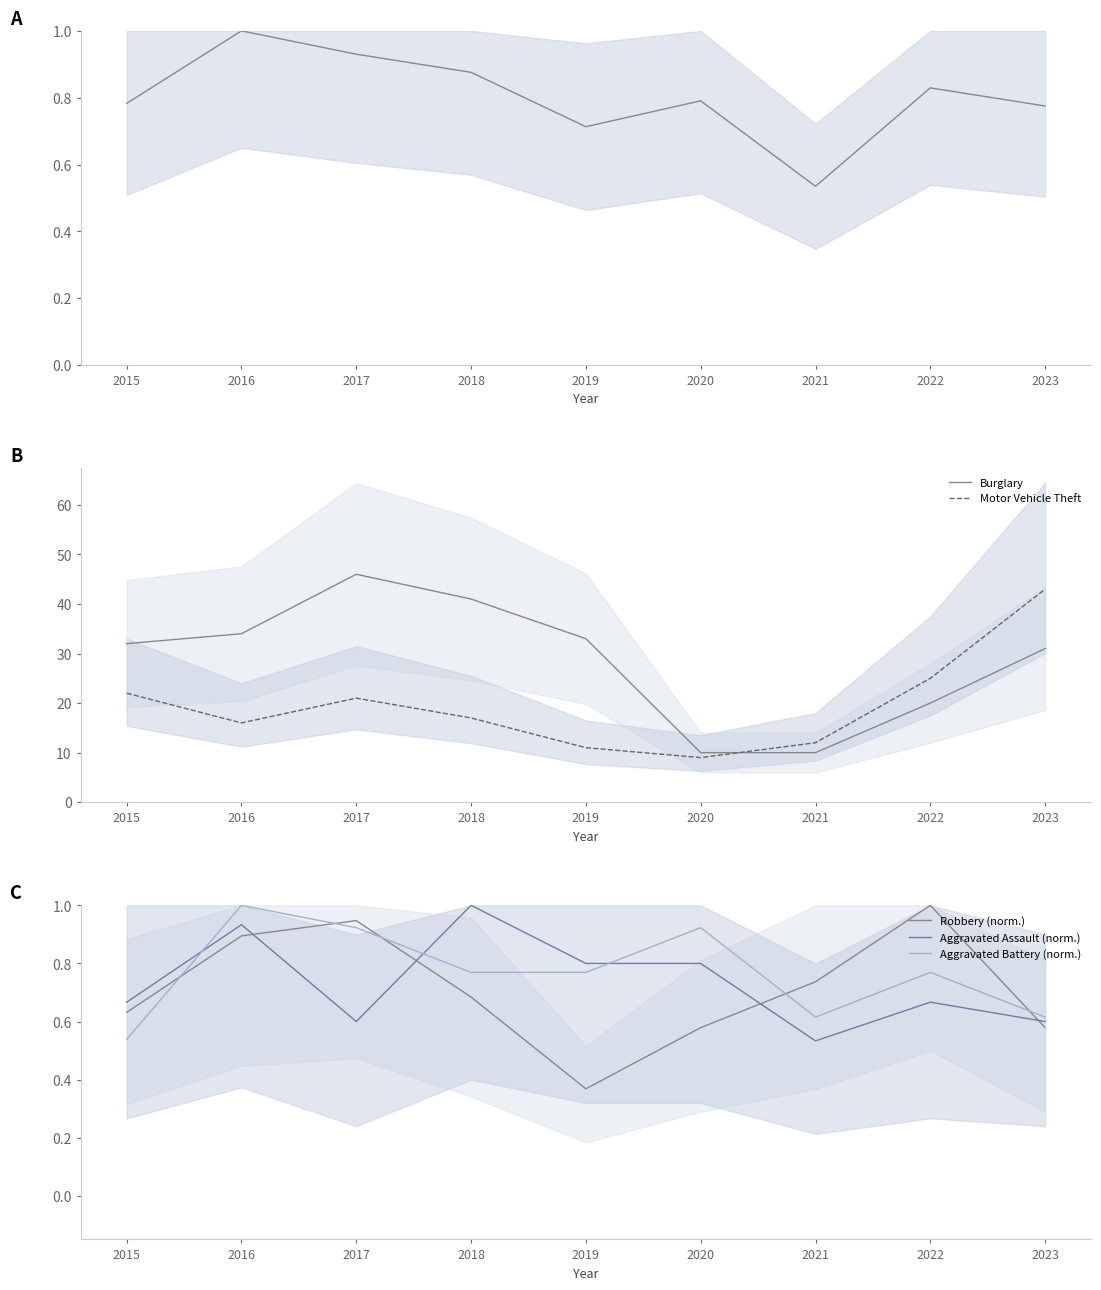

What is the difference between the Motor Vehicle Theft values at 2018 and 2020?

8